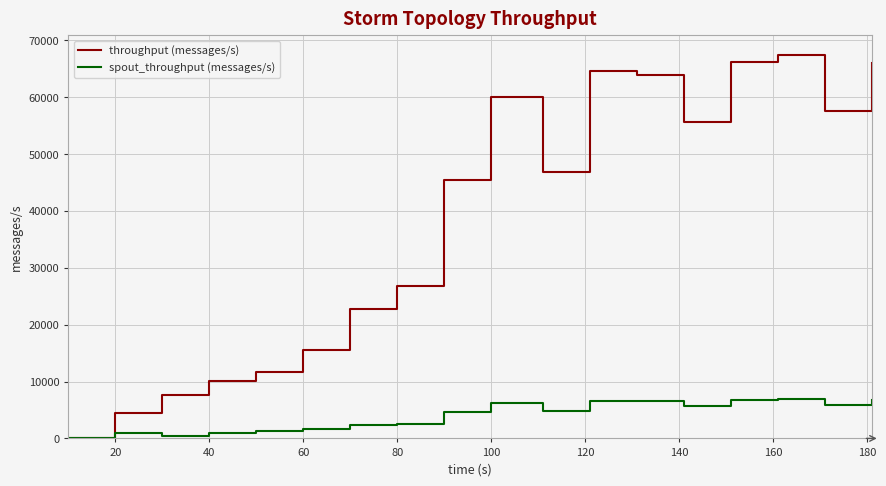

What is the maximum value for spout_throughput (messages/s)?

6925